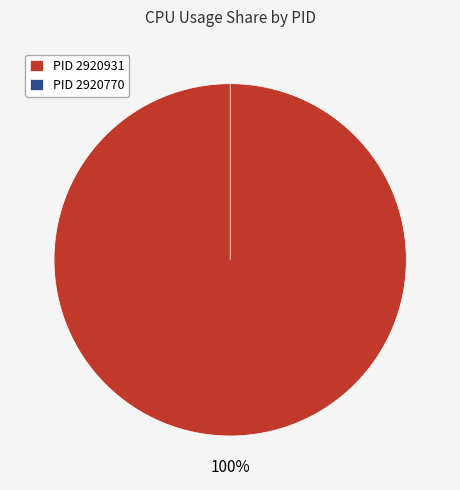

True or false: 2920931 accounts for 85% of the total.

False